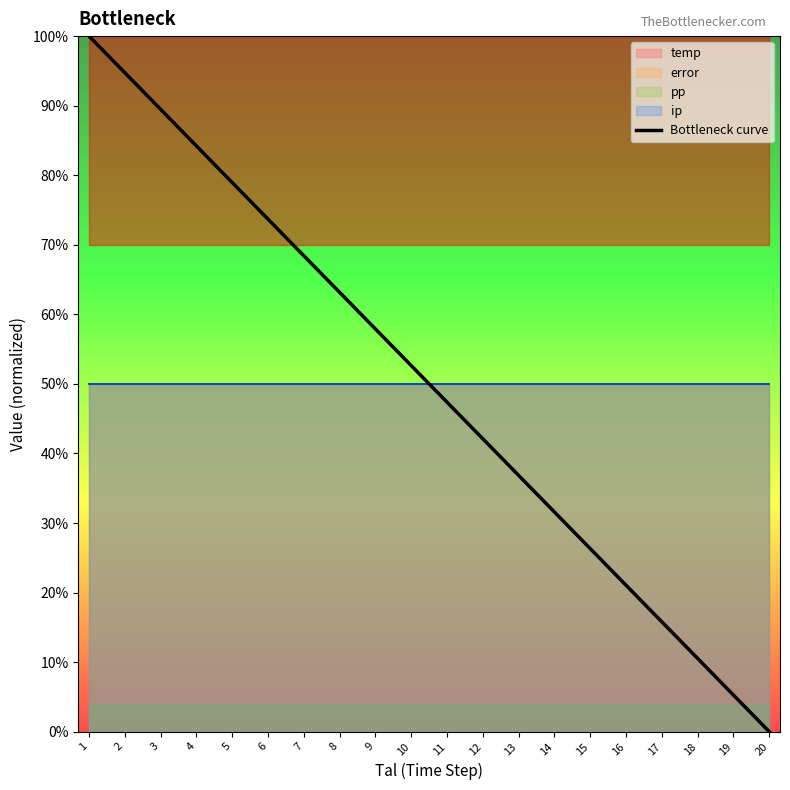

True or false: there are more than 2 points higher than both neighbors.

False